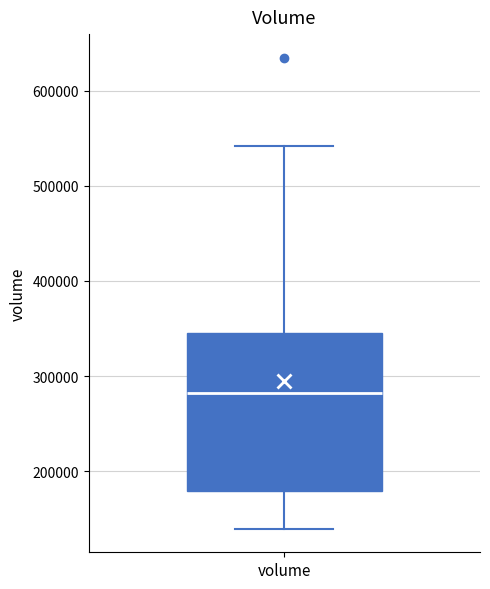

Where is the lower edge of the box for volume on the y-axis? The values are not printed on the chart, so give them approximately, as read against the axis.

180000